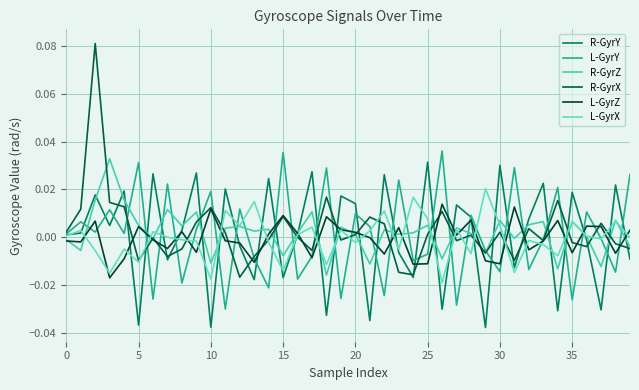

Is this an area chart (filled region under the line)?

No